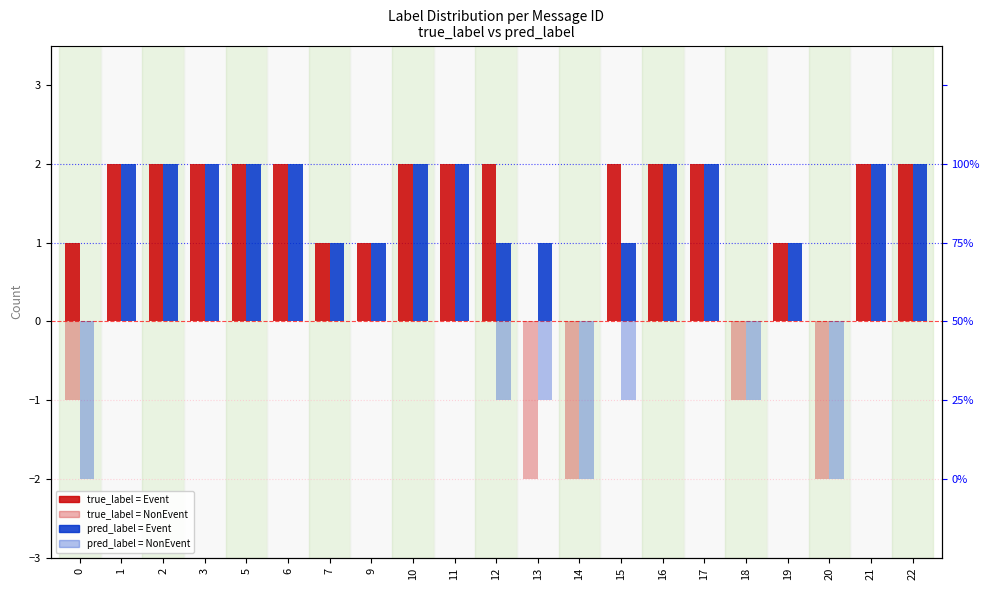

What is the total value across all series at 18?

-2